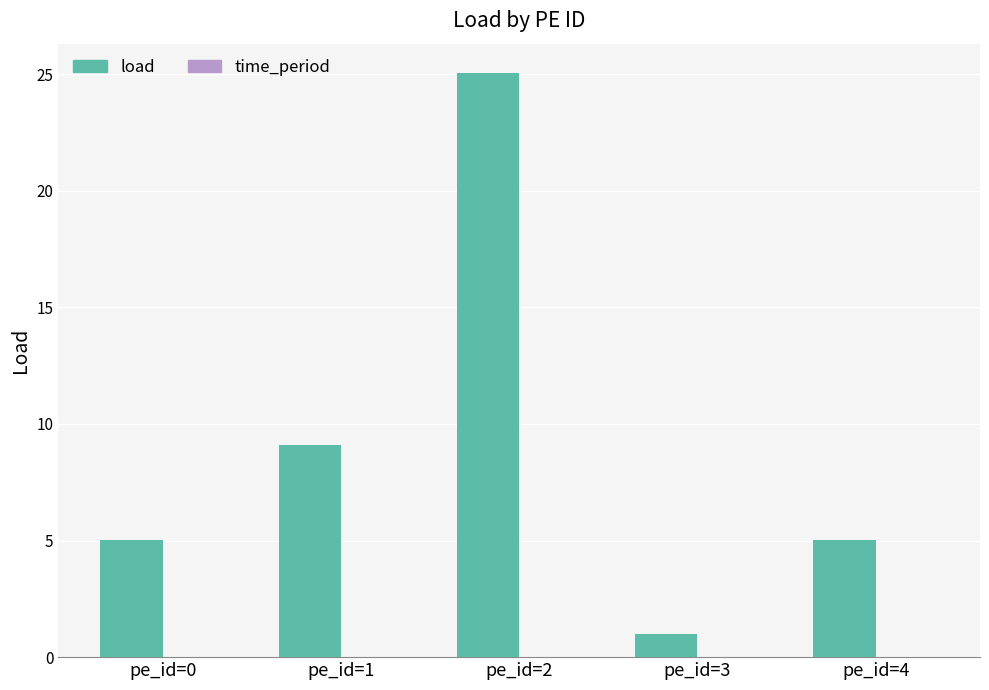

What is the sum of the values at pe_id=2 and pe_id=4?

30.1